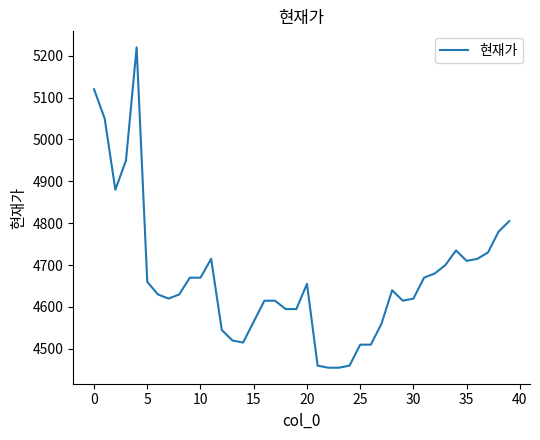

What is the minimum value shown in the chart?

4455